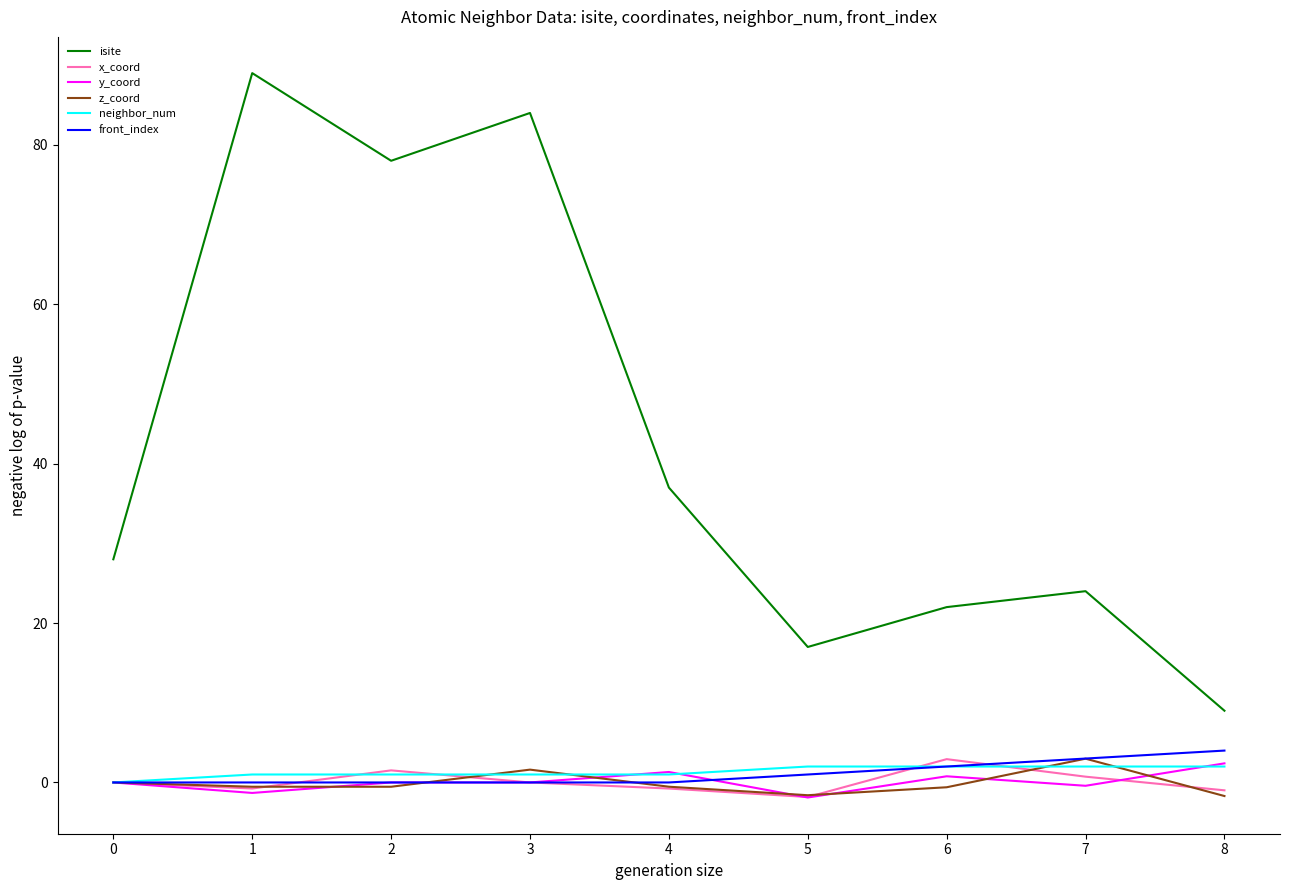

Which series has the largest range (max minus min)?

isite